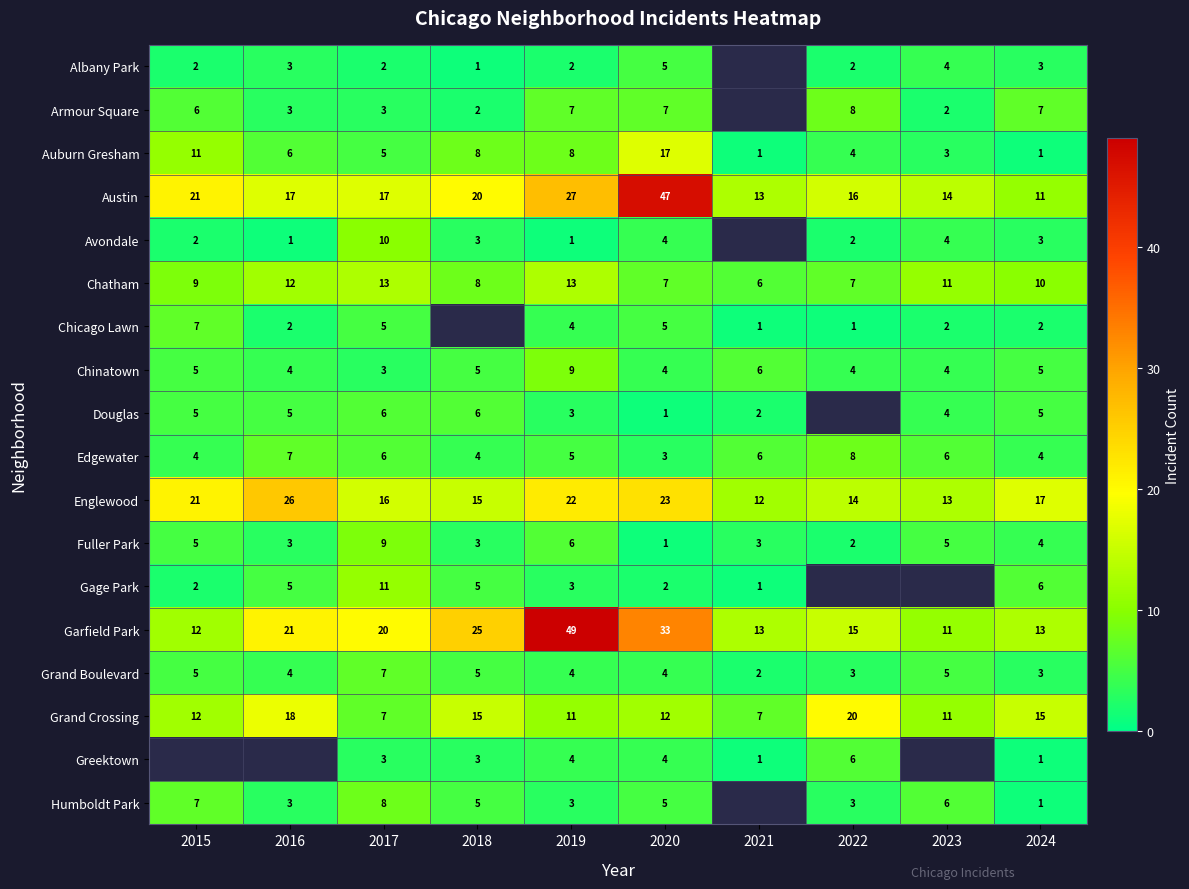

What is the difference between the Grand Crossing values at 2022 and 2024?

5